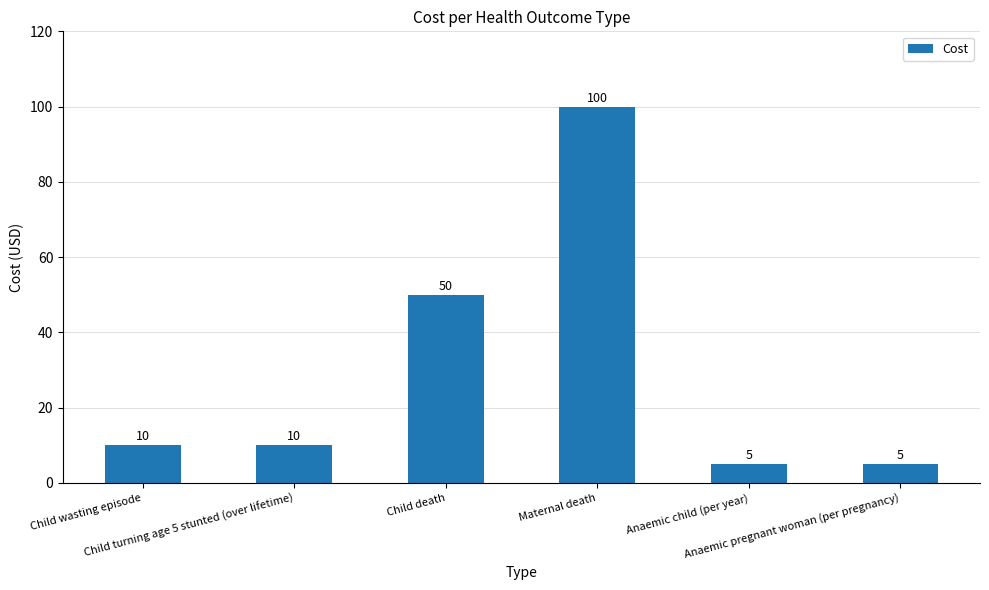

What is the value of the 3rd bar from the left?

50